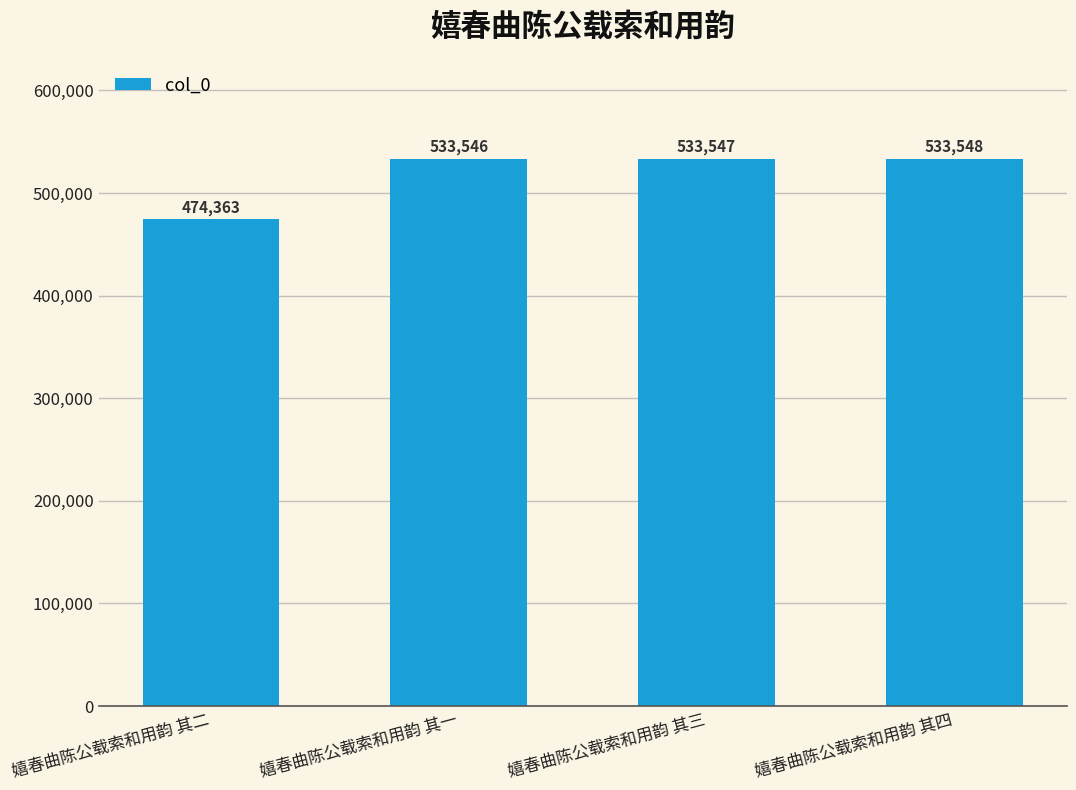

List the labels in order of value, smallest first.

嬉春曲陈公载索和用韵 其二, 嬉春曲陈公载索和用韵 其一, 嬉春曲陈公载索和用韵 其三, 嬉春曲陈公载索和用韵 其四